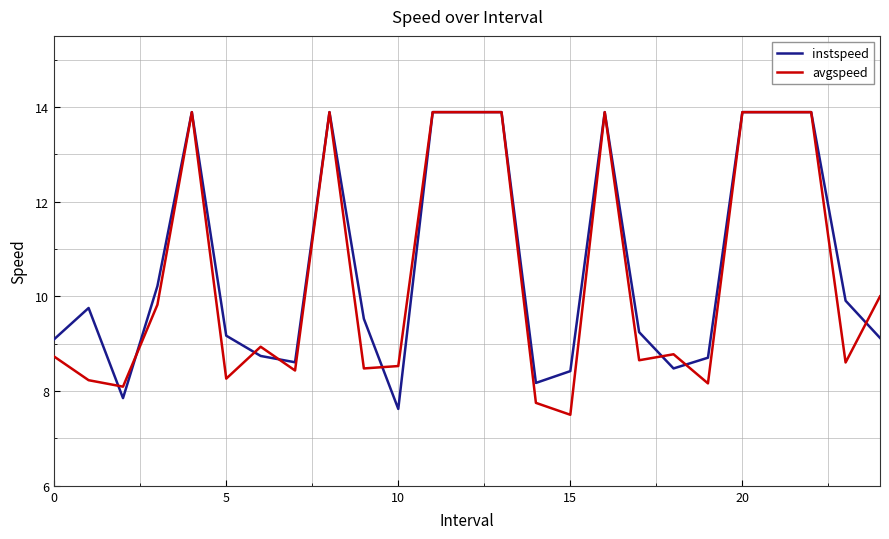

What are all the series names shown in the legend?

instspeed, avgspeed